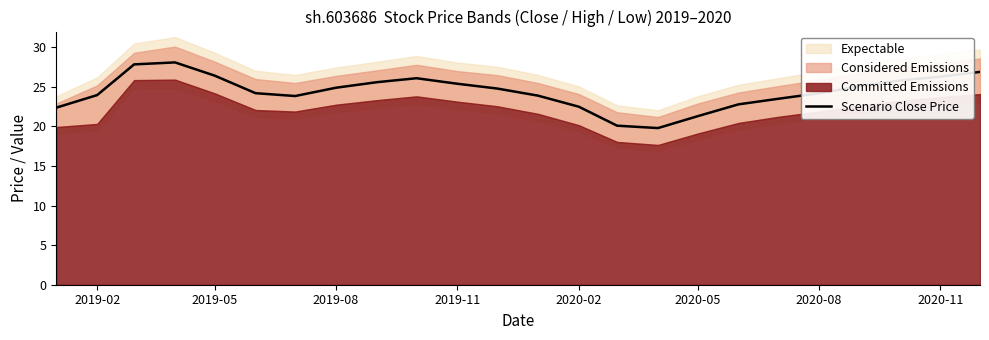

The value of Scenario Close Price at 2019-05 is 37.6. True or false?

False